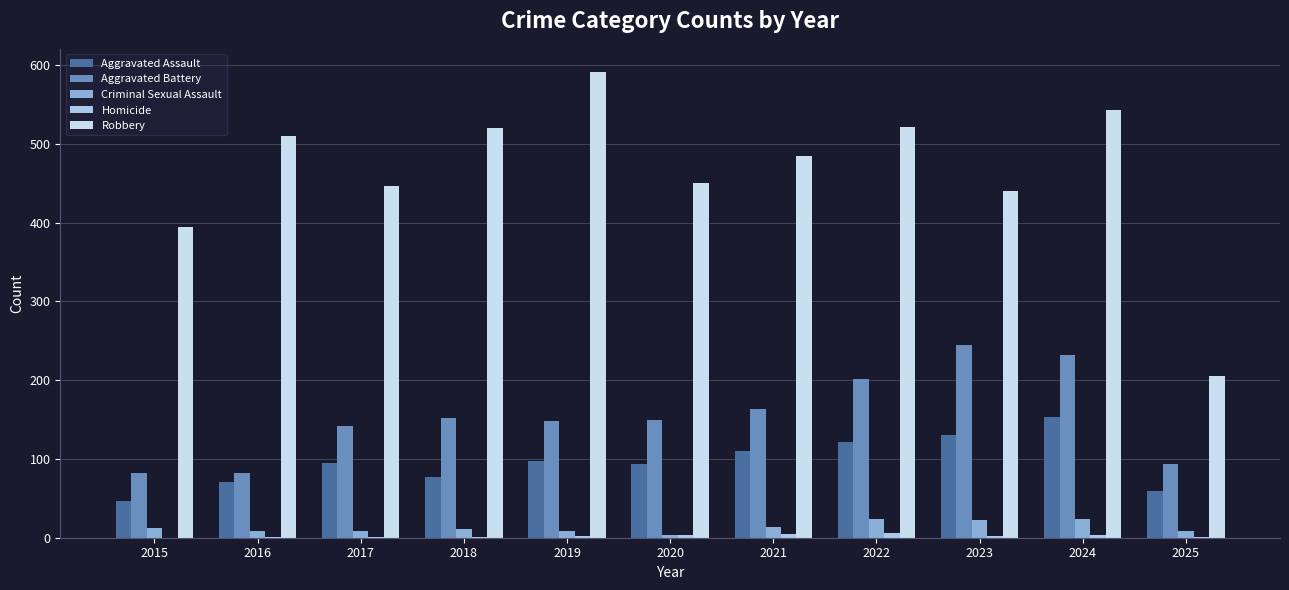

Which series has the widest spread of values?

Robbery